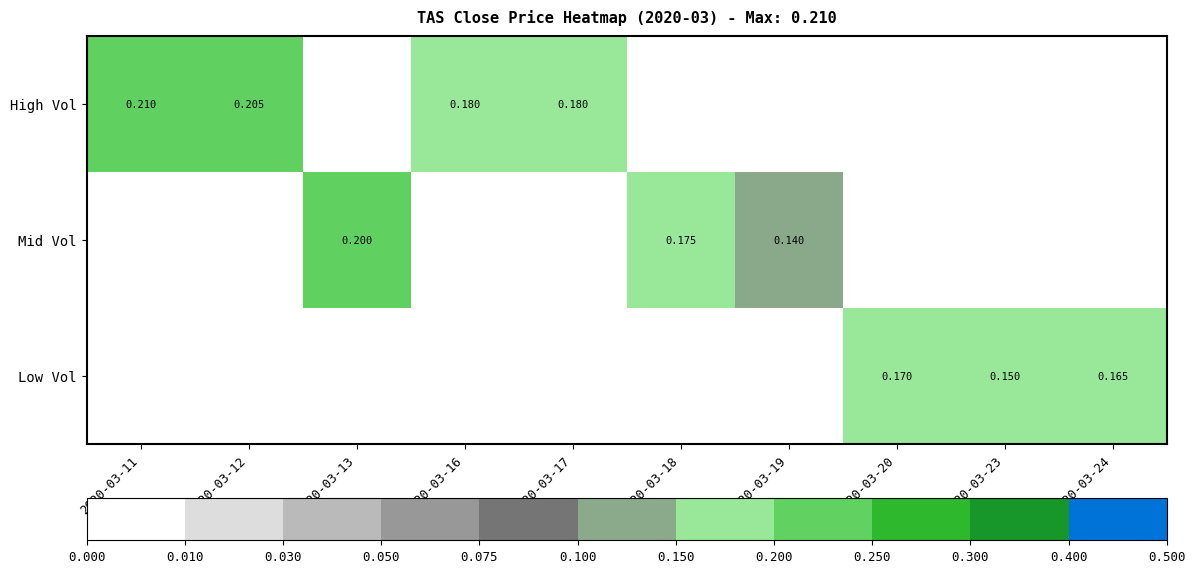

Is the value of Low Vol at 2020-03-24 greater than the value of Mid Vol at 2020-03-13?

No